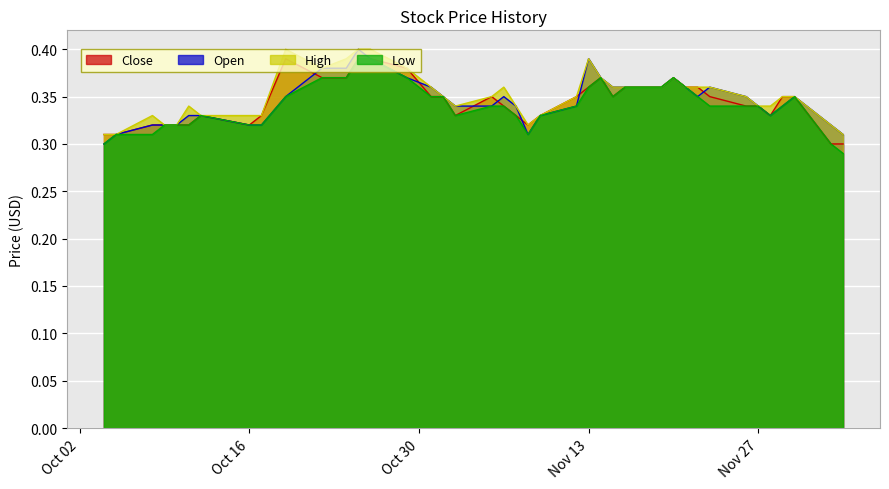

What is the maximum value for Open?

0.4